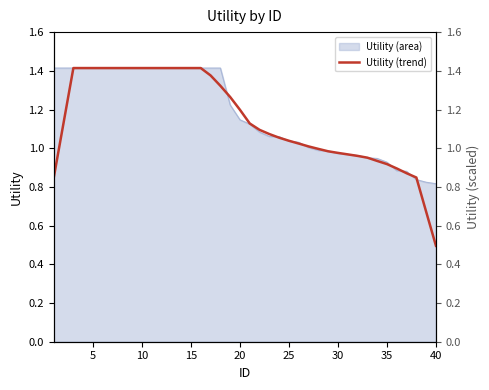

What is the maximum value shown in the chart?

1.4